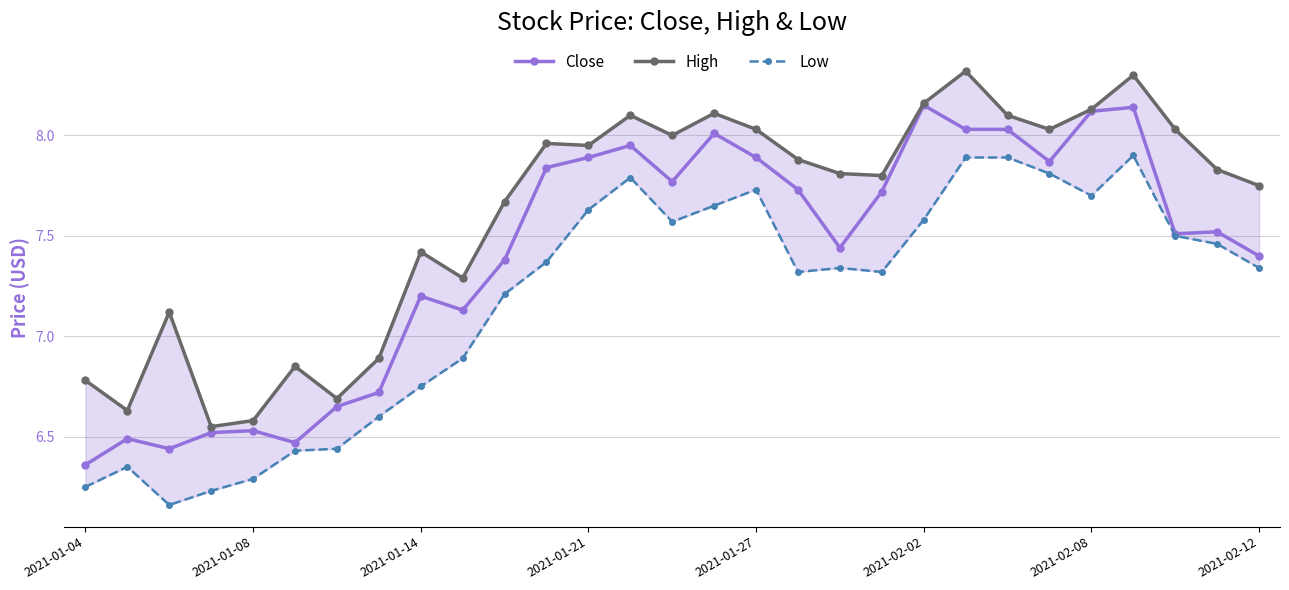

Rank the series by their average value, from highest to lowest.

High, Close, Low